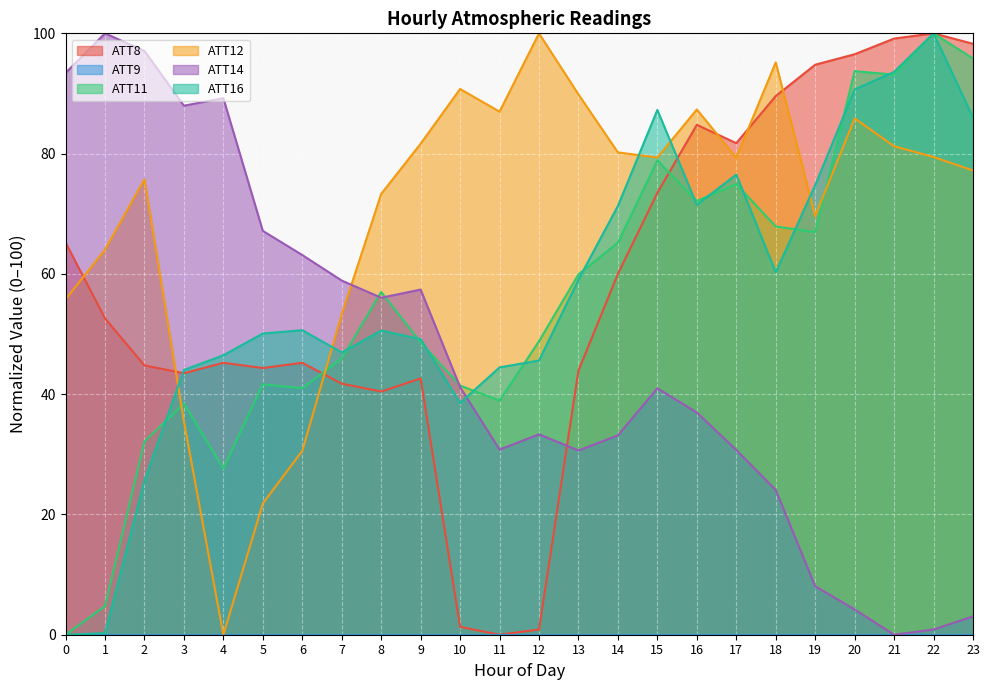

Where do ATT8 and ATT14 first cross each other?

12 and 13